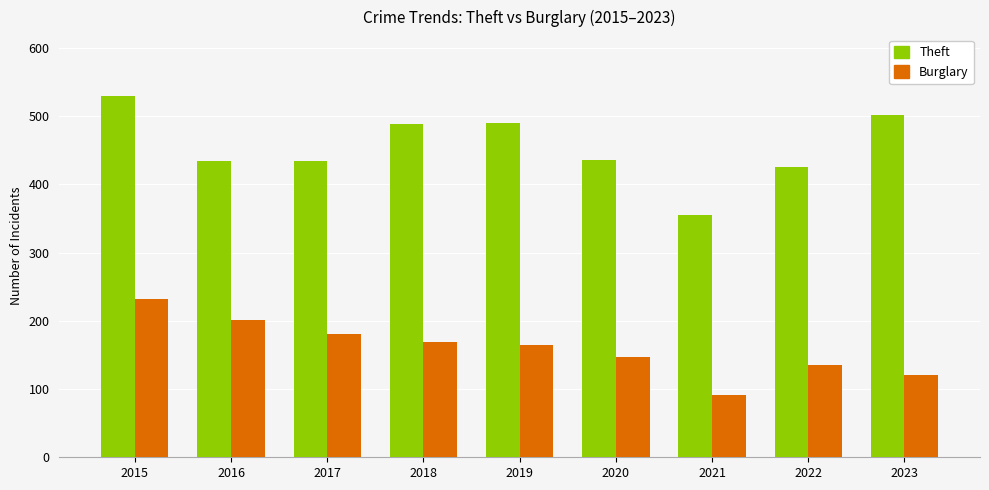

How many bars are there in total?

18